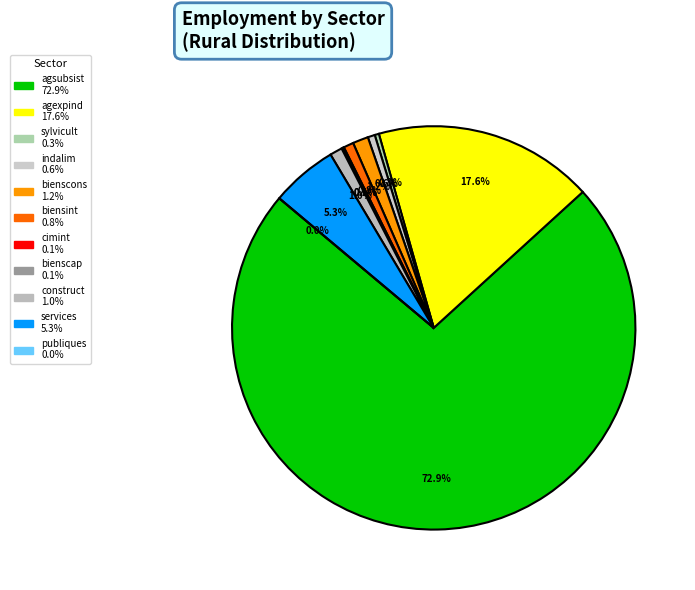

Do agsubsist and cimint together represent more than half of the pie?

Yes